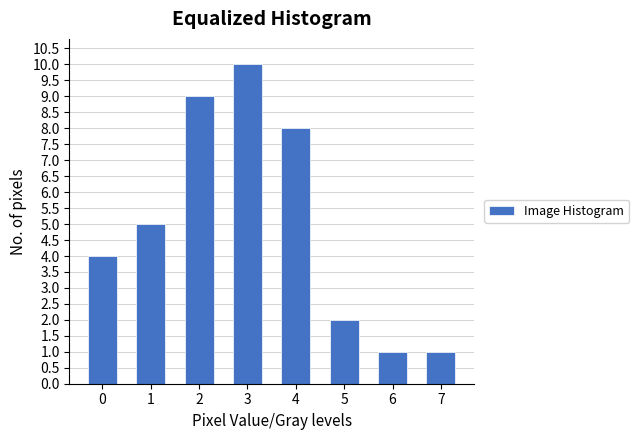

Reading right to left, what are all the values shown in this chart?

7=1	6=1	5=2	4=8	3=10	2=9	1=5	0=4